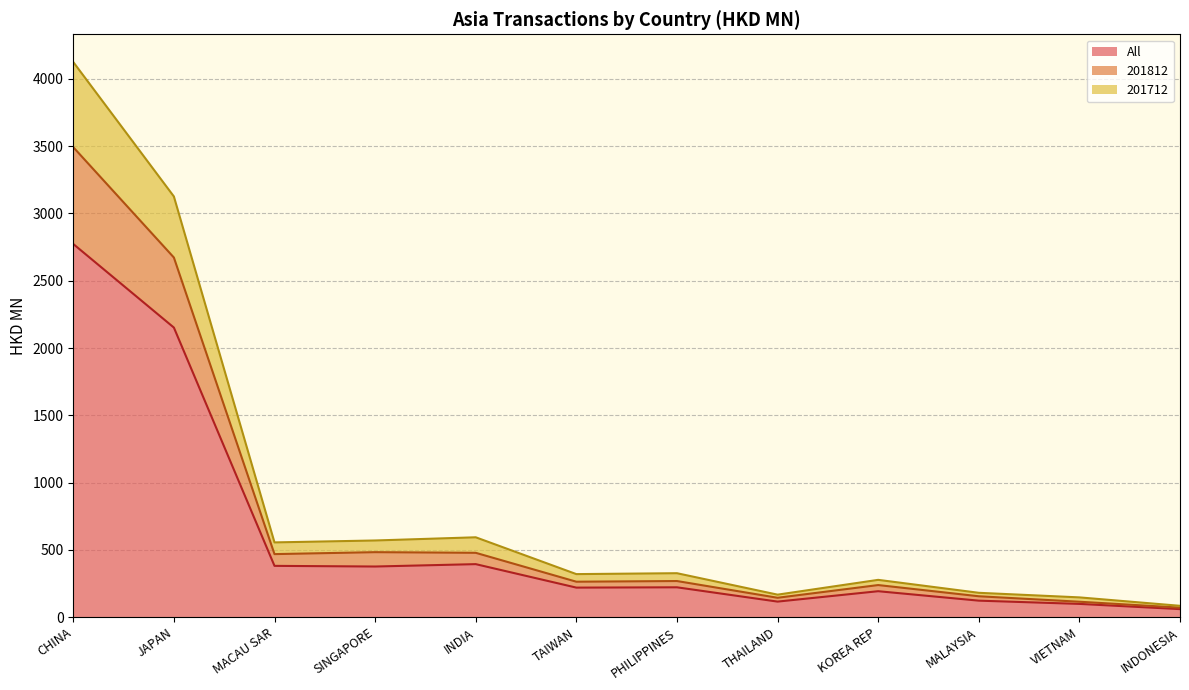

What is the maximum value for All?

2773.2